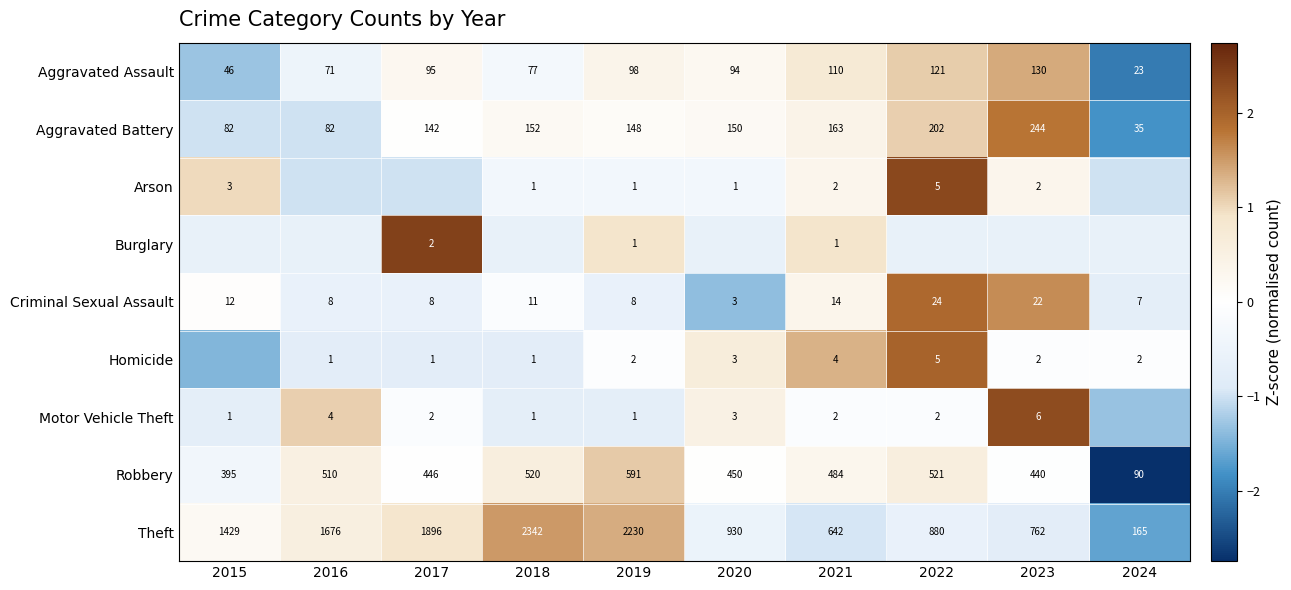

Where does the Homicide series first go above 0?

2020